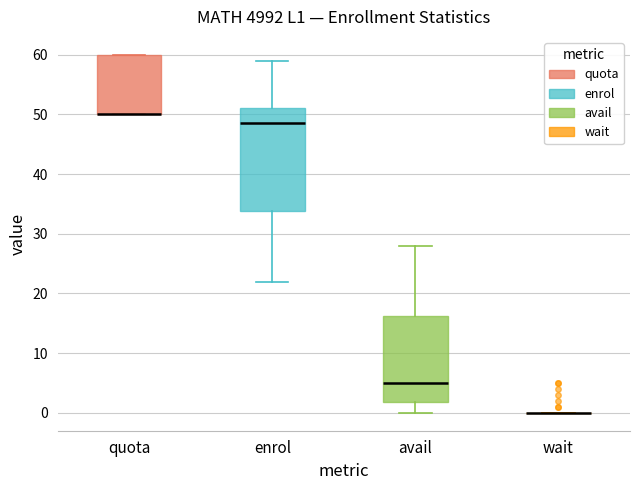

Where is the lower edge of the box for enrol on the y-axis? The values are not printed on the chart, so give them approximately, as read against the axis.

34